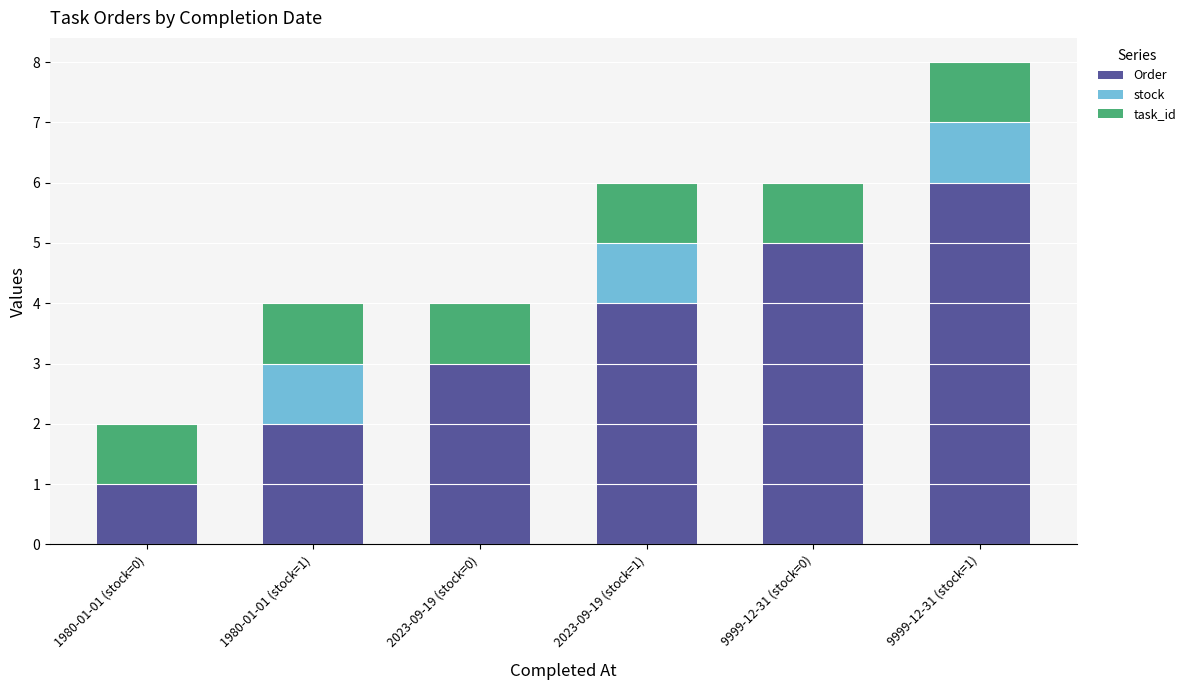

Reading left to right, transcribe the values for Order.

1980-01-01 (stock=0)=1	1980-01-01 (stock=1)=2	2023-09-19 (stock=0)=3	2023-09-19 (stock=1)=4	9999-12-31 (stock=0)=5	9999-12-31 (stock=1)=6